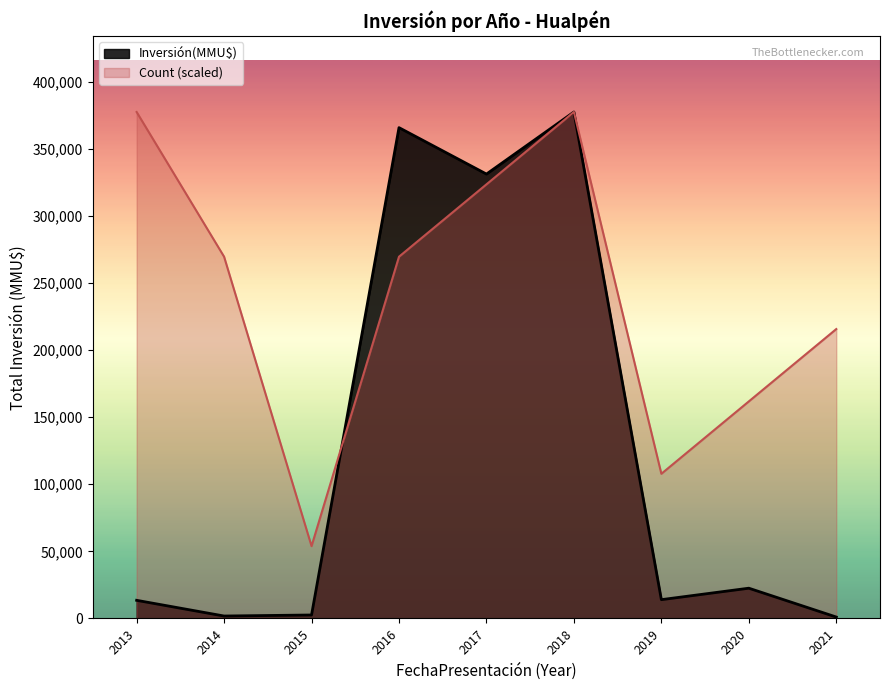

How many distinct data groups are displayed?

2